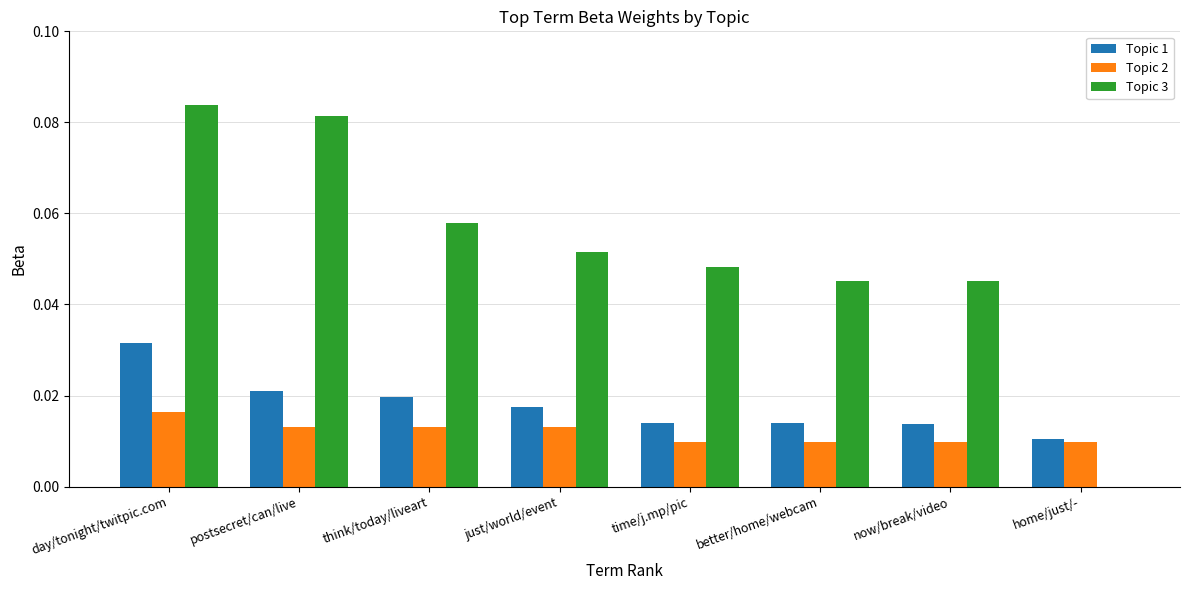

Between day/tonight/twitpic.com and now/break/video, which series saw the biggest shift?

Topic 3